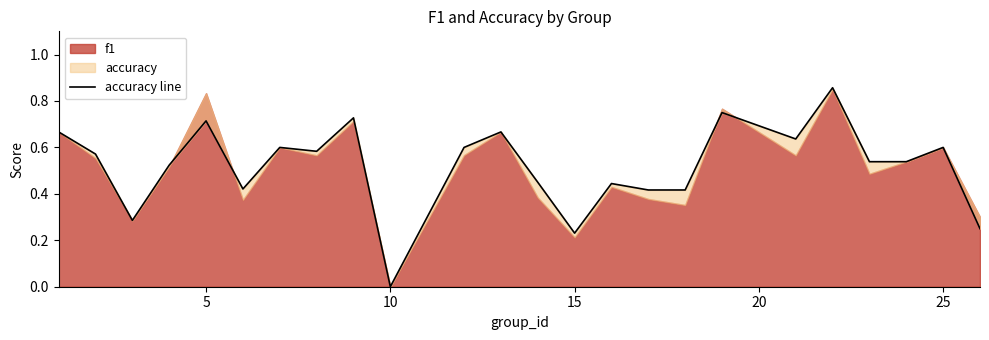

What is the difference between the maximum and second lowest values?

0.6